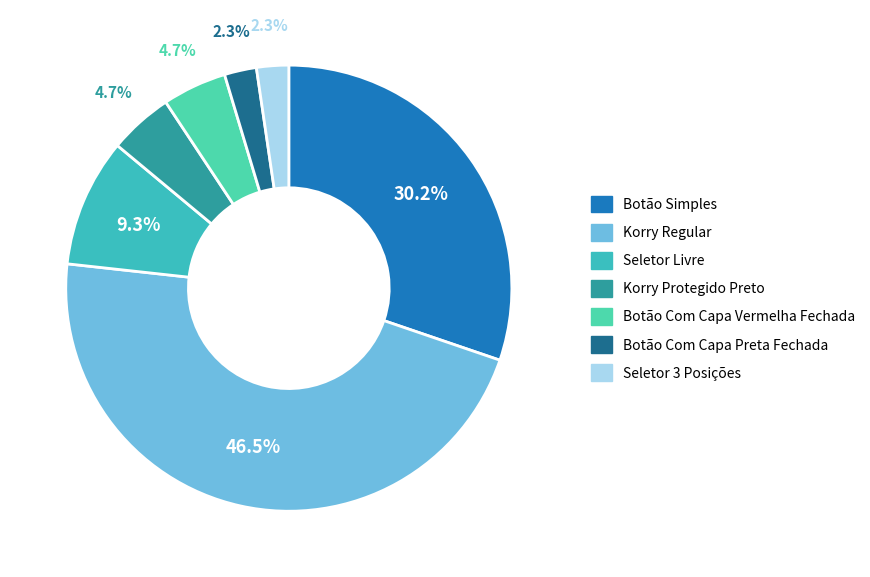

How many segments does this pie chart have?

7